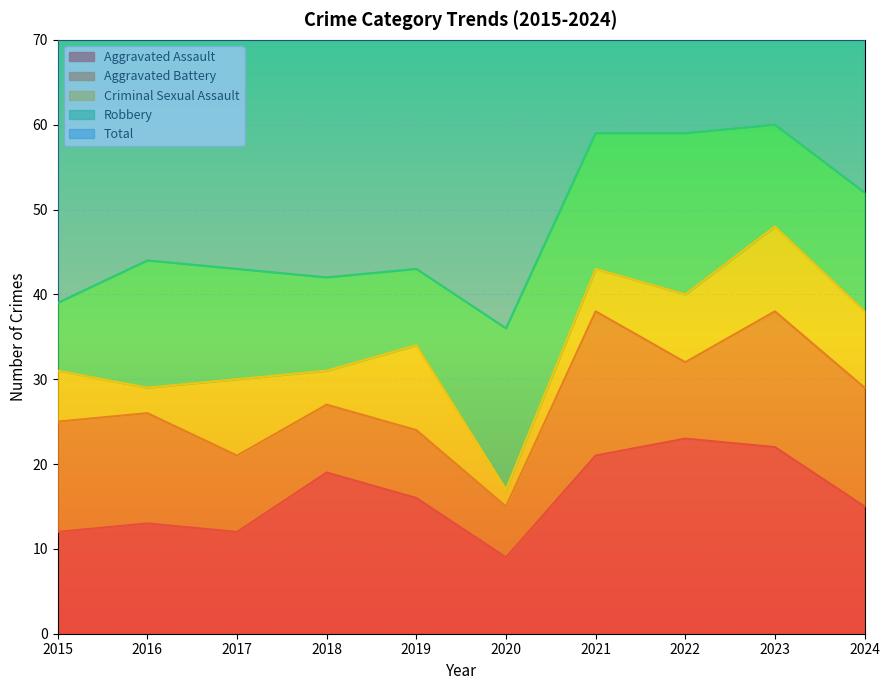

What is the total value across all series at 2020?

73